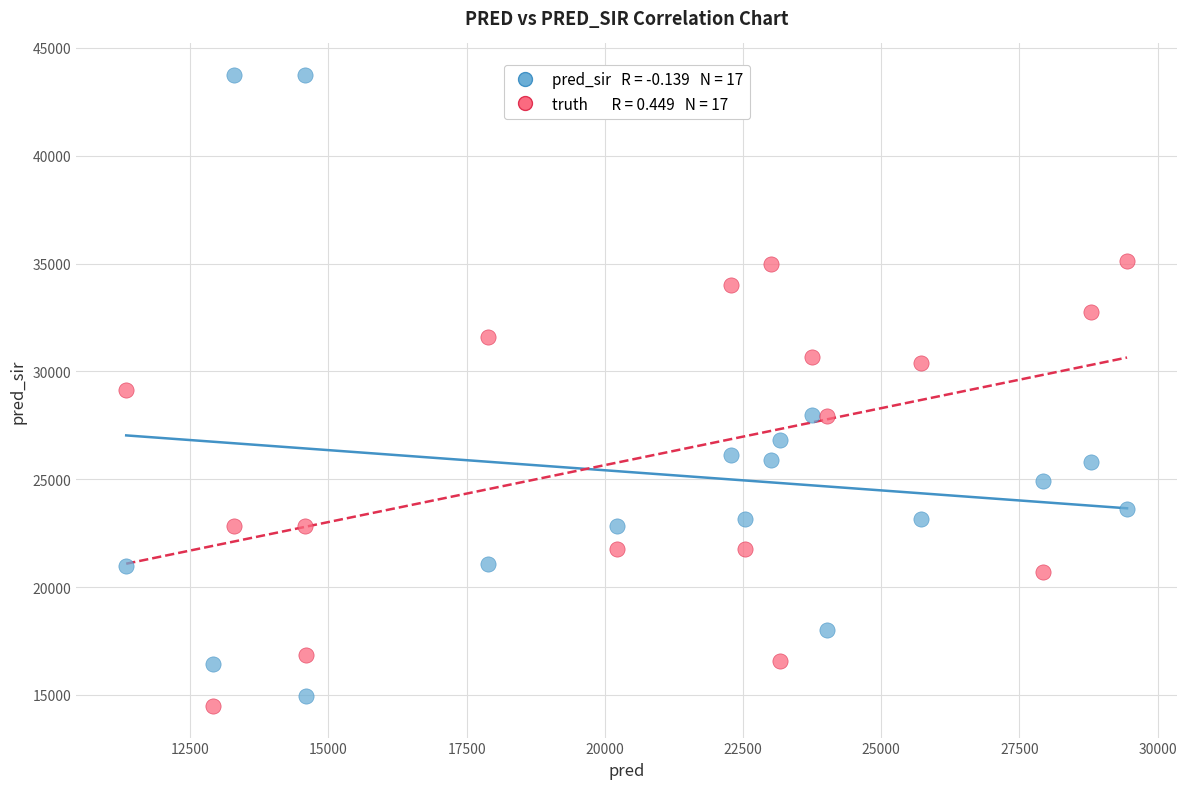

Across all data points, what is the range of X values (max minus min)?

18102.0